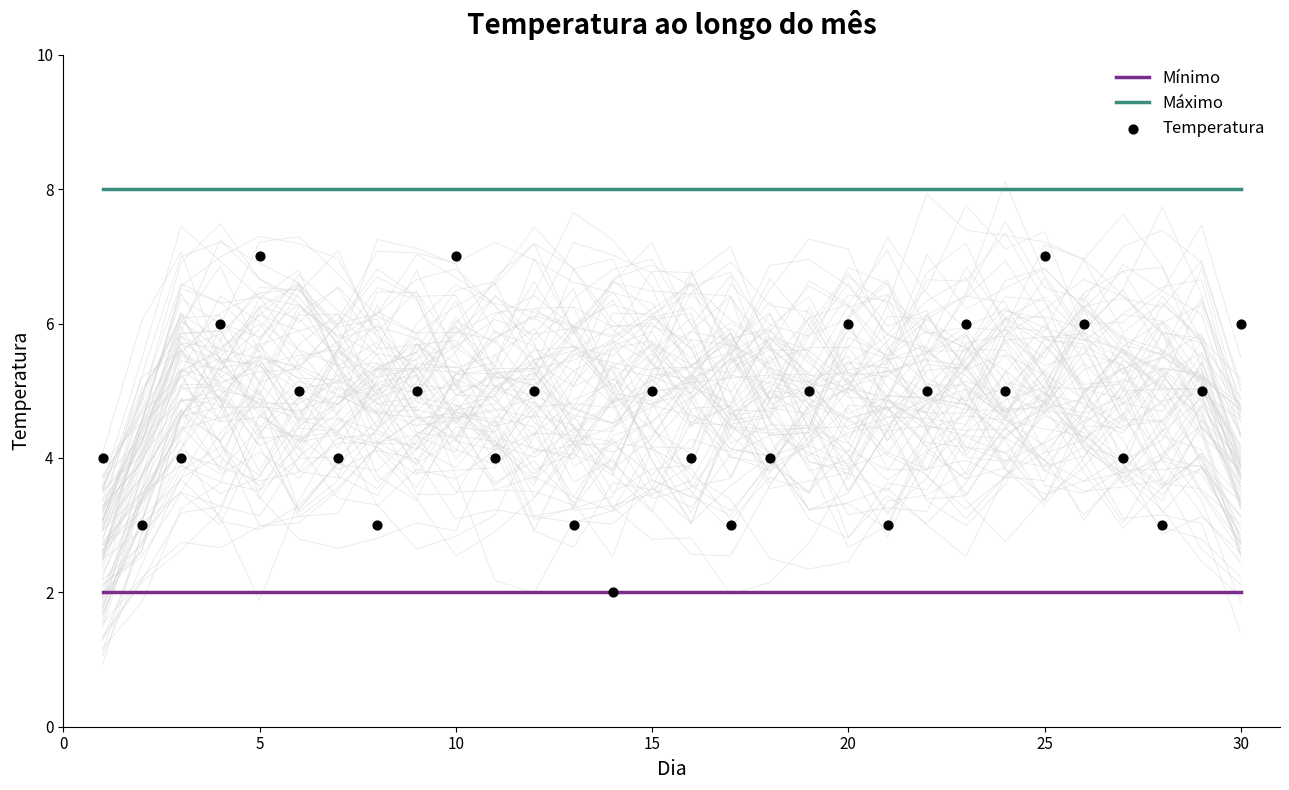

Is the value of Máximo at 25 greater than the value of Mínimo at 30?

Yes